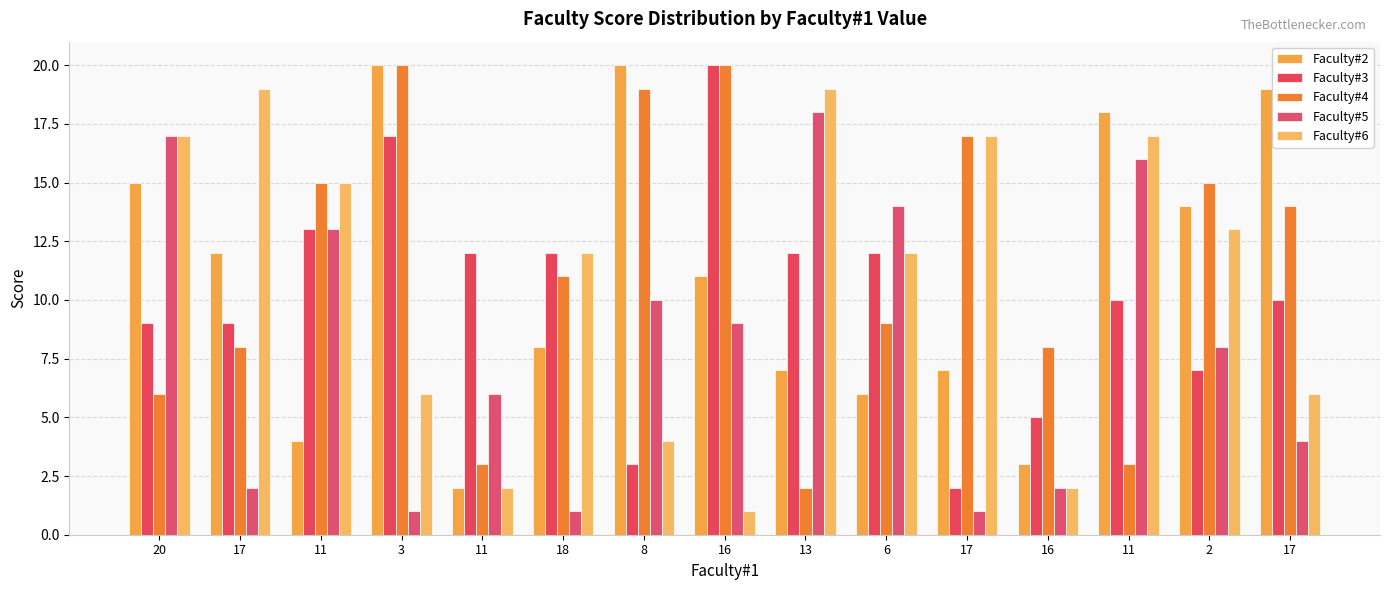

How many groups of bars are there?

15